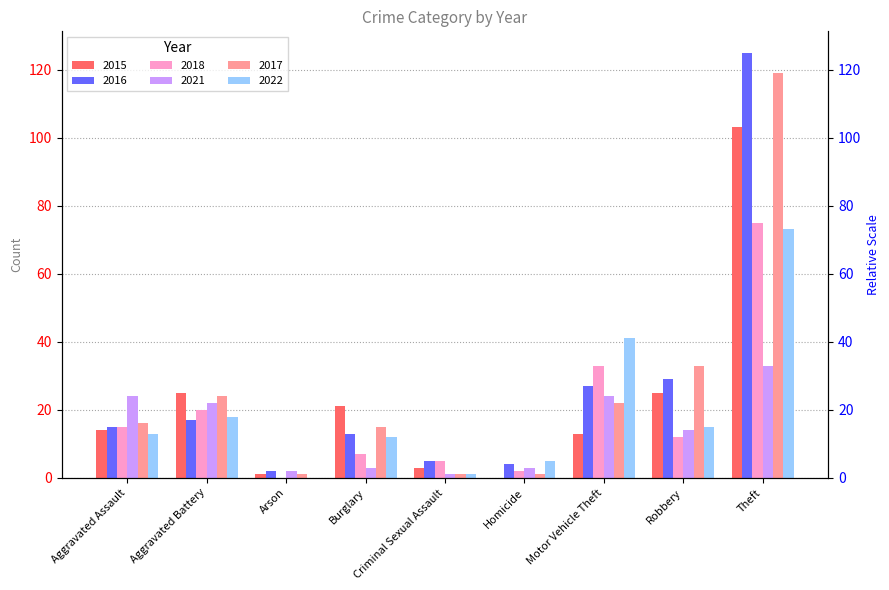

Between Robbery and Arson, which is larger?

Robbery